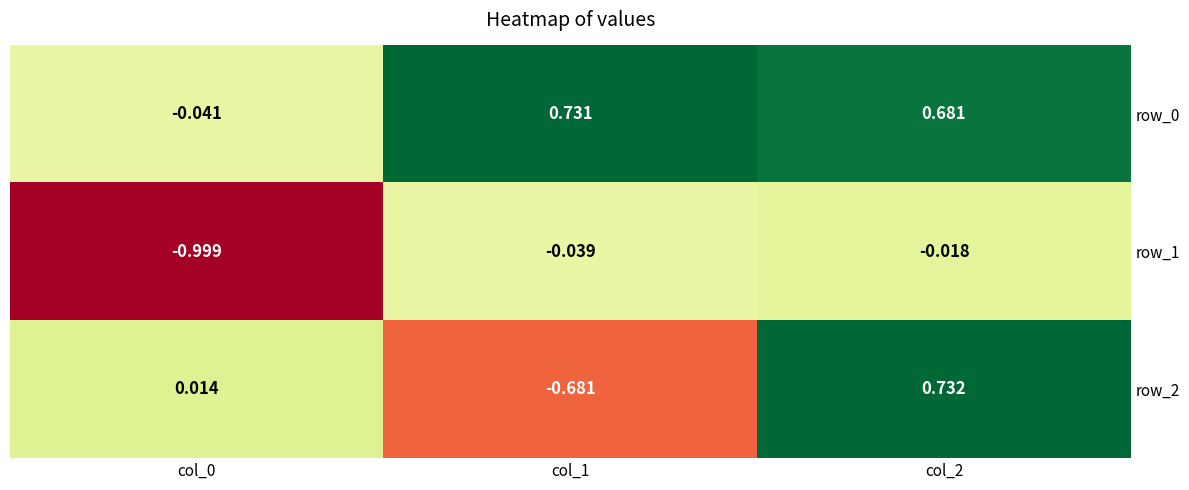

Count the number of data series in this chart.

3